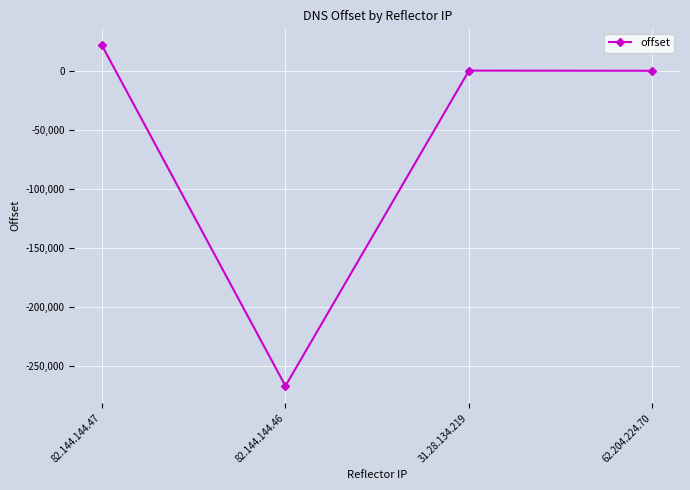

What is the maximum value shown in the chart?

21418